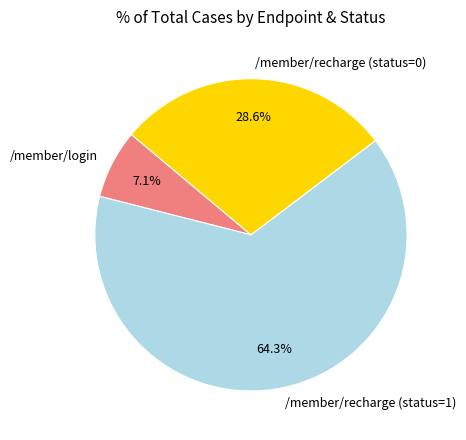

Is it true that /member/login is 1% of the pie?

False